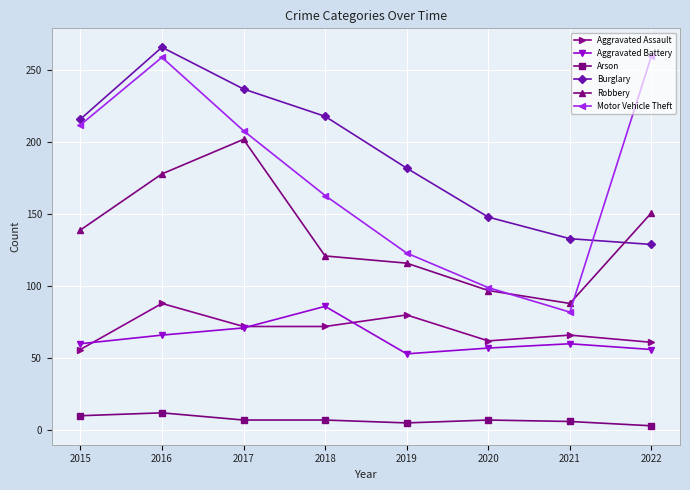

What is the difference between the highest and lowest values at 2015?

206